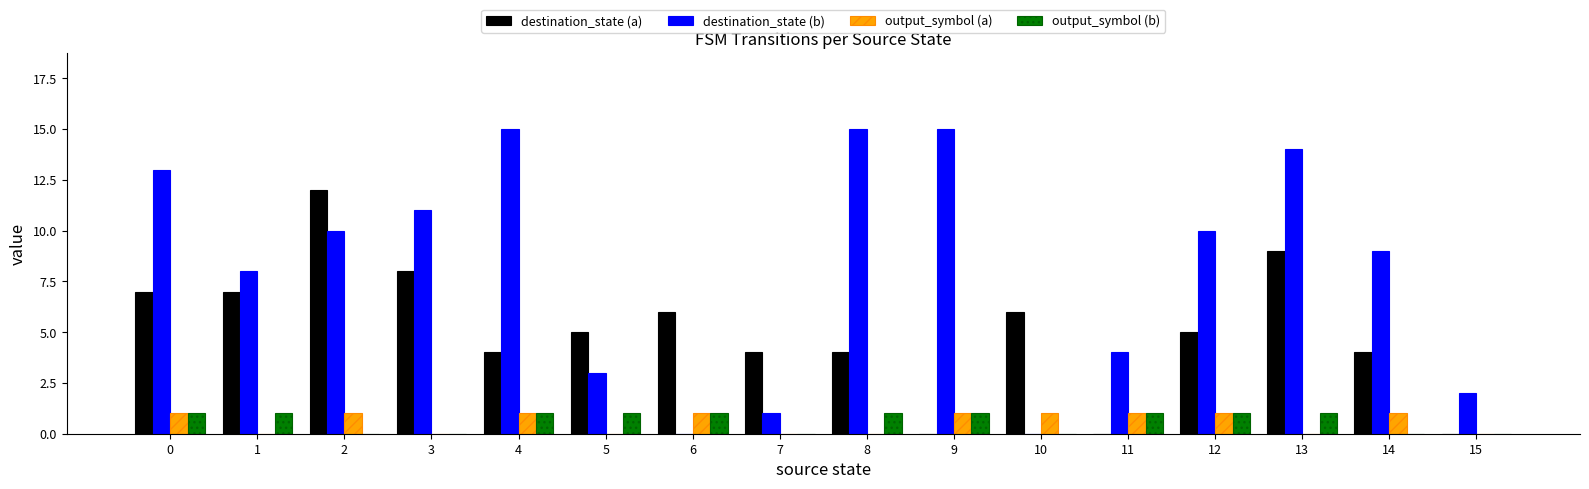

What is the maximum value shown in the chart?

15